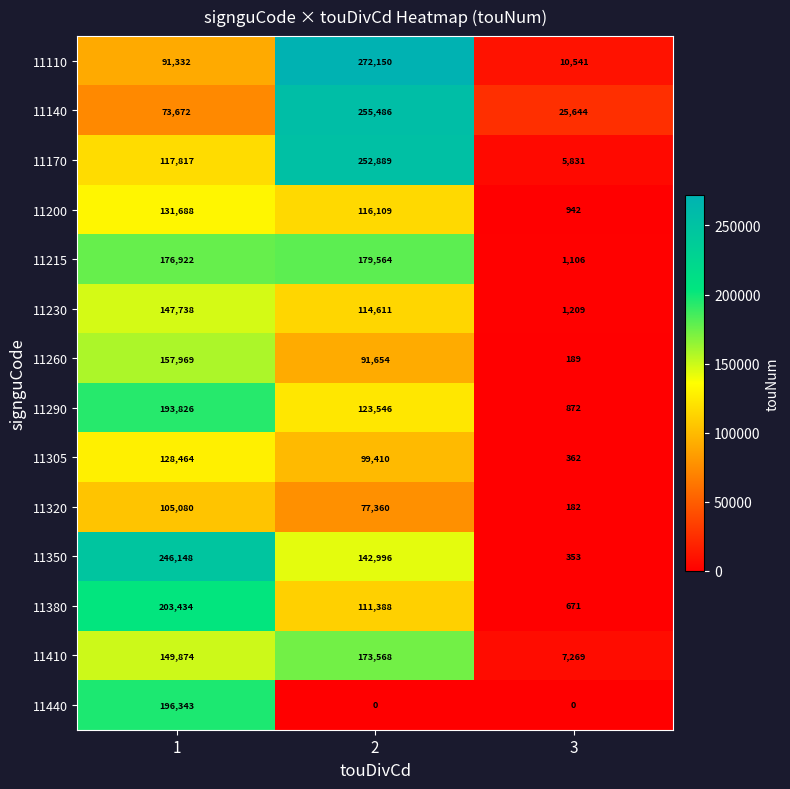

What is the total value across all series at 1?

2120307